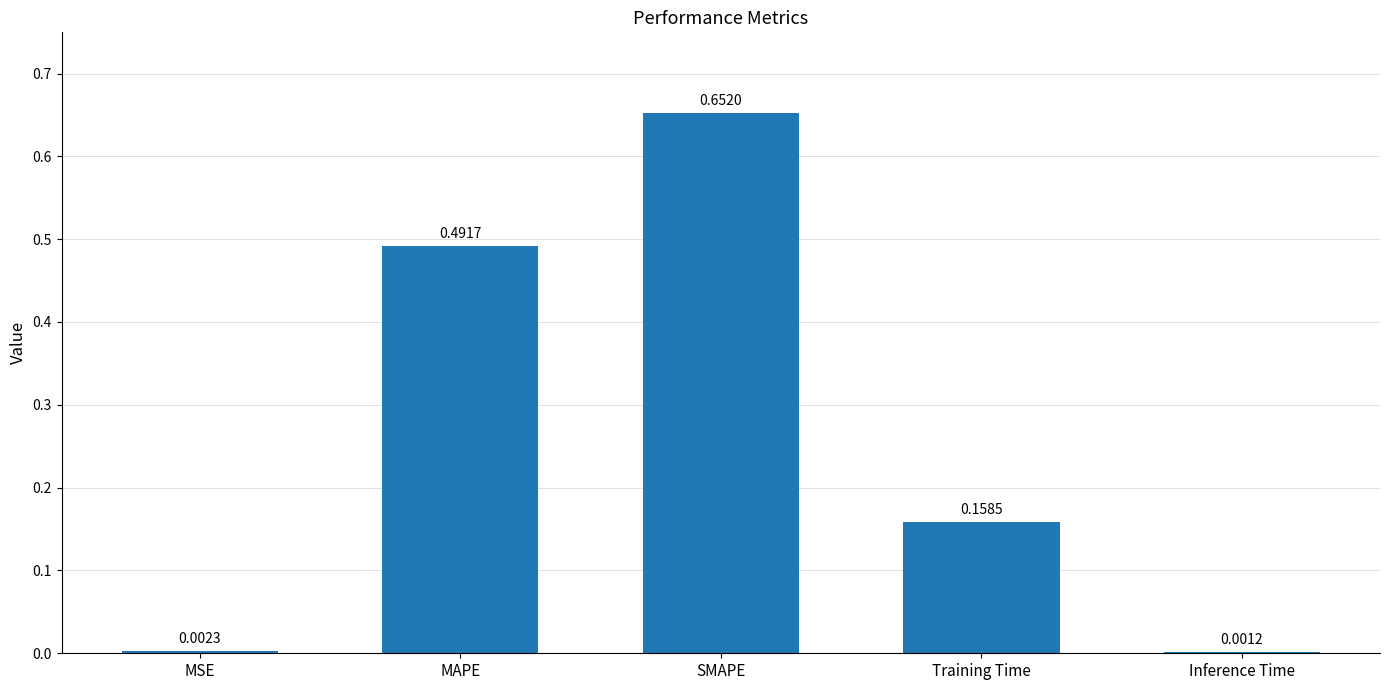

Count the number of categories in the chart.

5